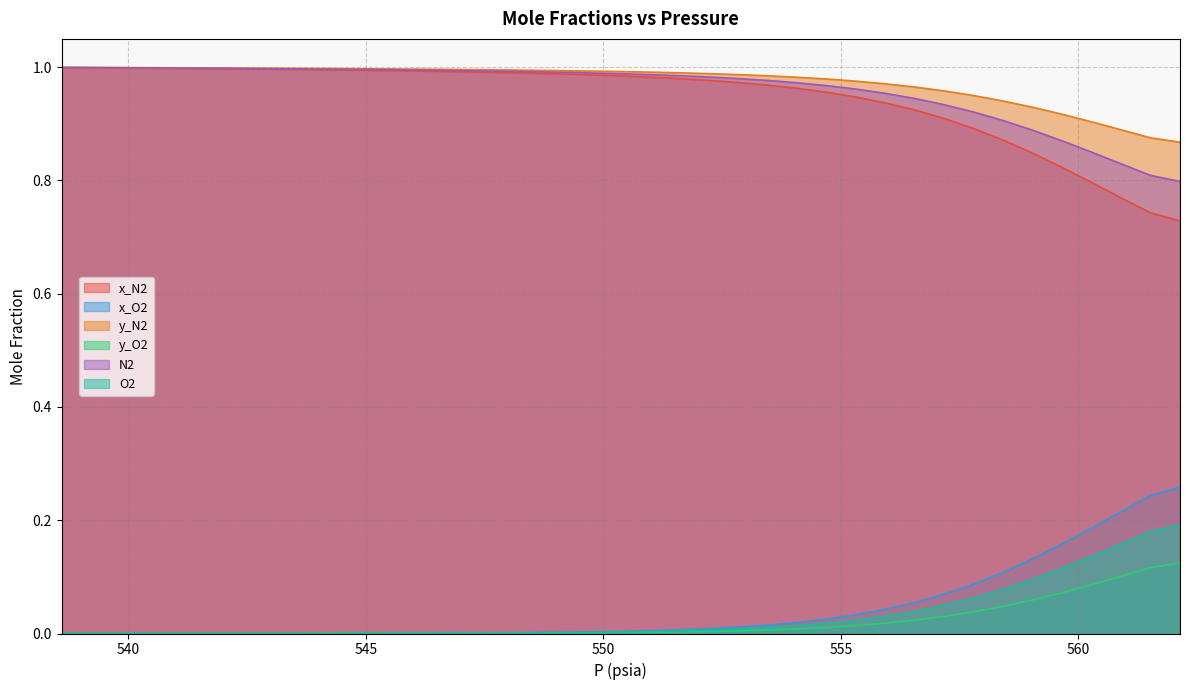

Rank the series by their maximum value, from lowest to highest.

y_O2, O2, x_O2, x_N2, N2, y_N2